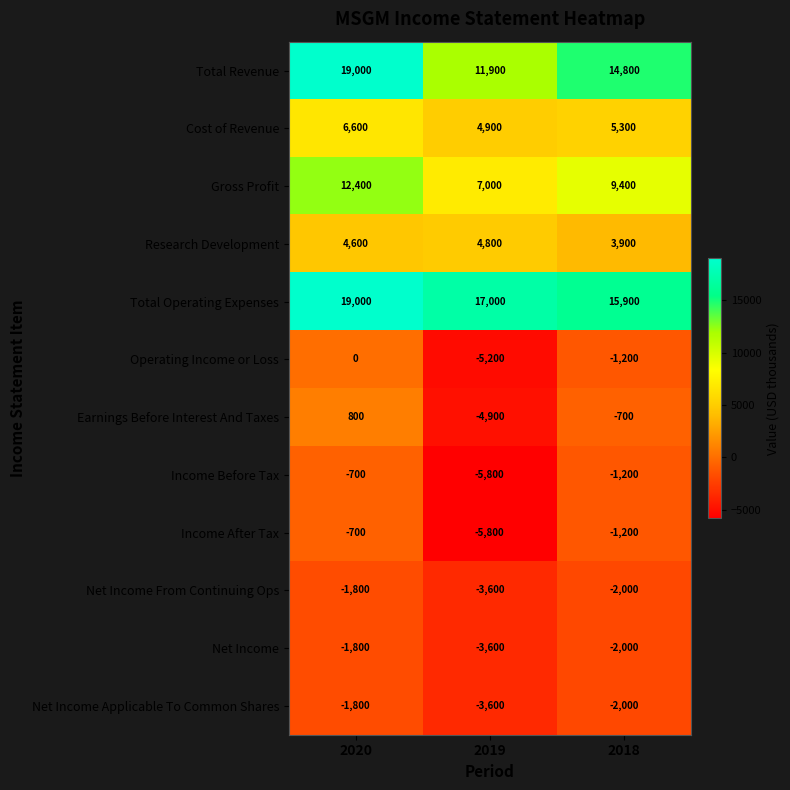

Which series has the largest range (max minus min)?

Total Revenue